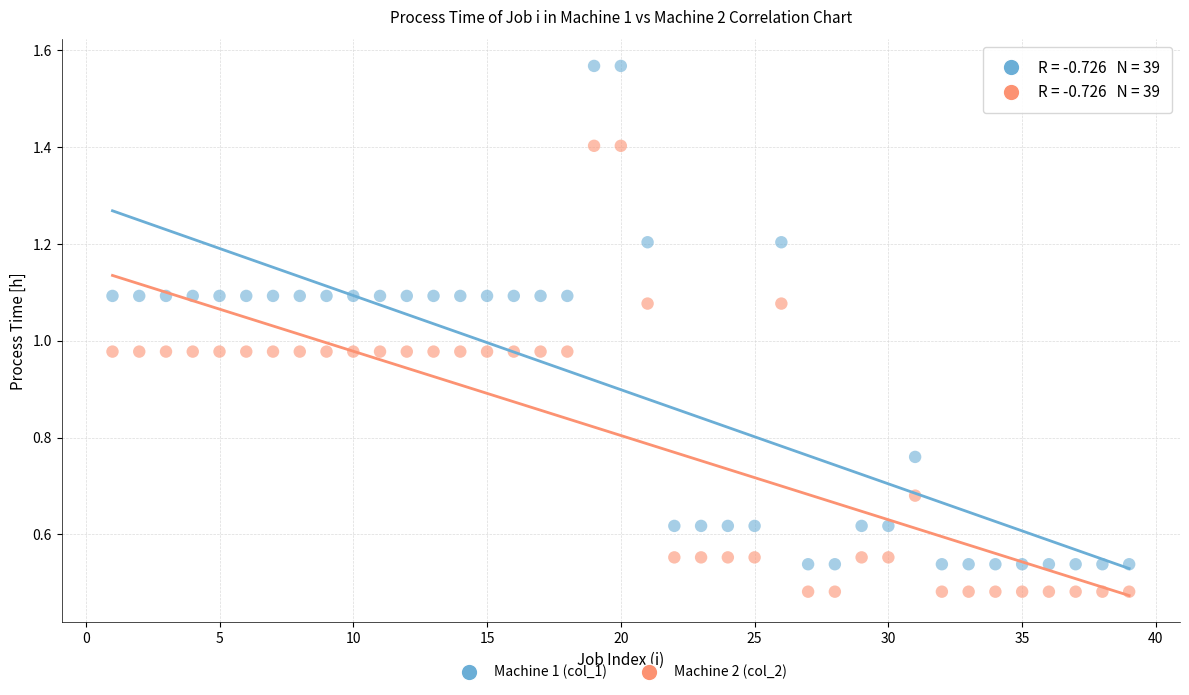

Which series reaches the maximum Y coordinate?

Machine 1 (col_1)